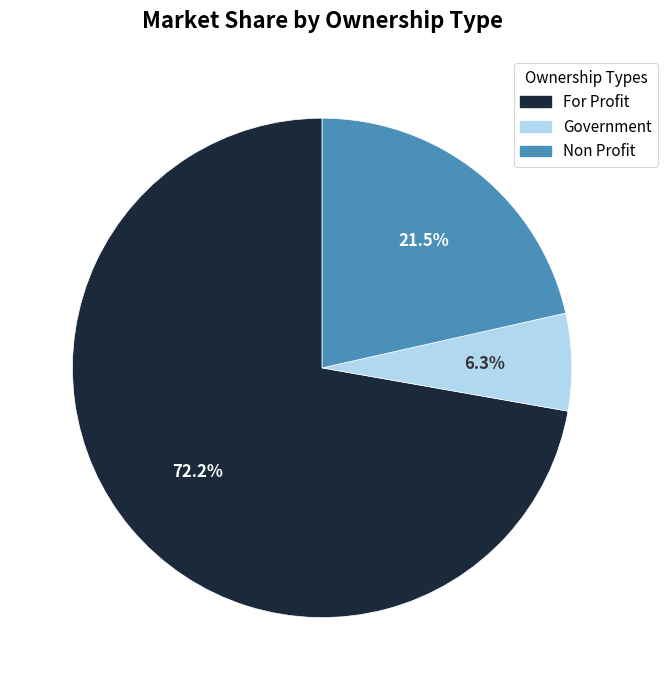

Which category has the biggest portion of the pie?

For Profit